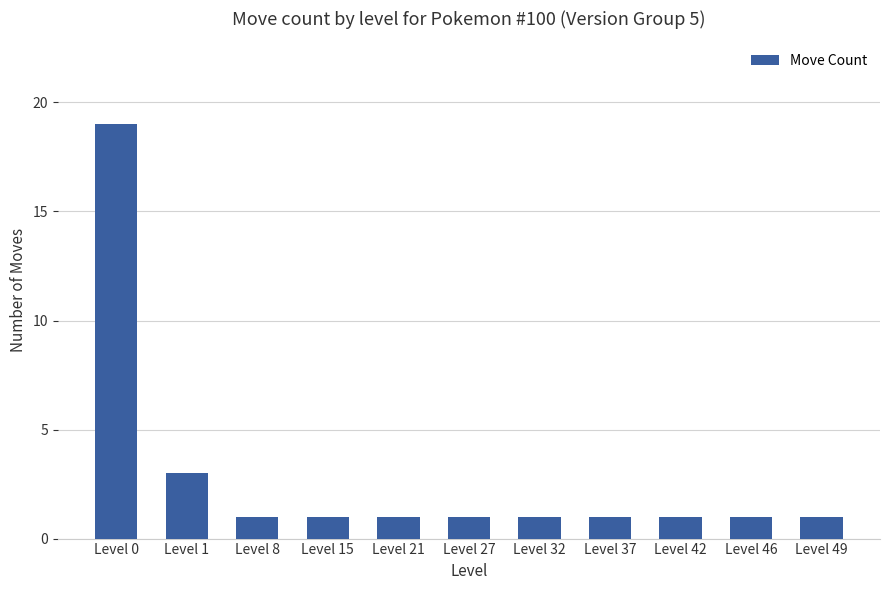

Which label corresponds to the largest value in the chart?

Level 0